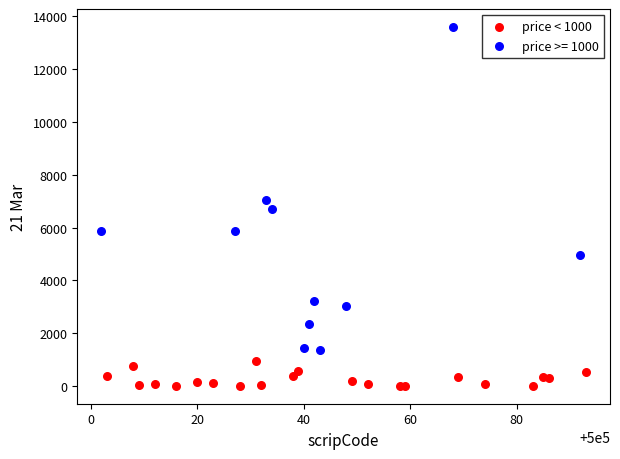

Which series contains the lowest Y value?

price < 1000